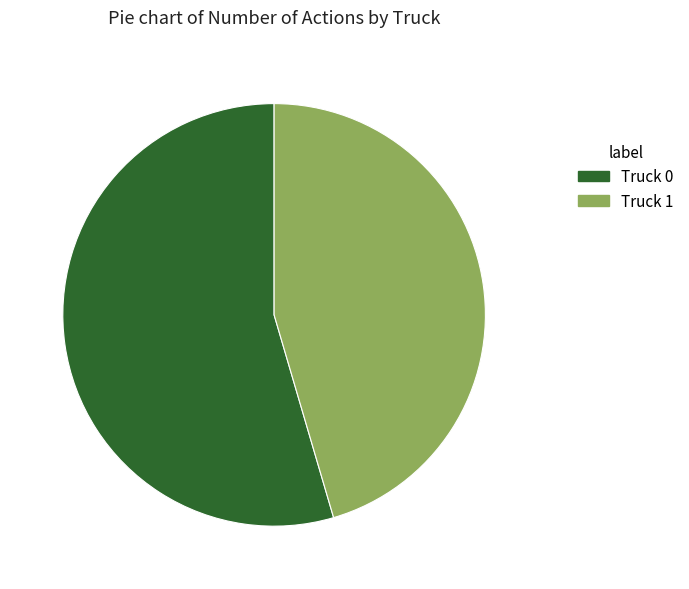

Which slice is the largest?

Truck 0